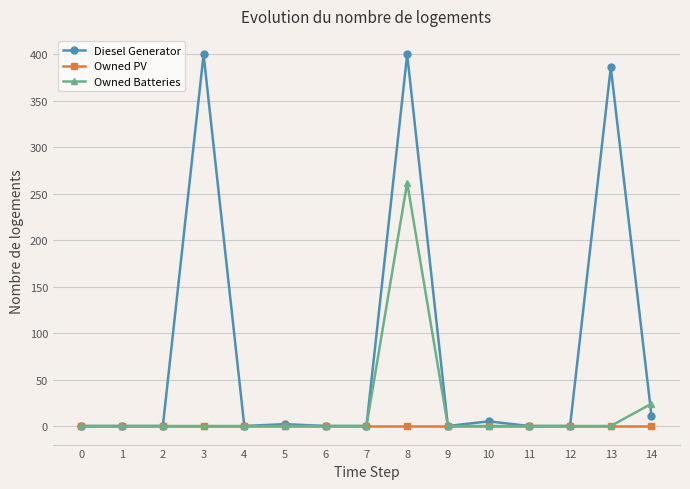

Does the chart display data point markers on the line(s)?

Yes